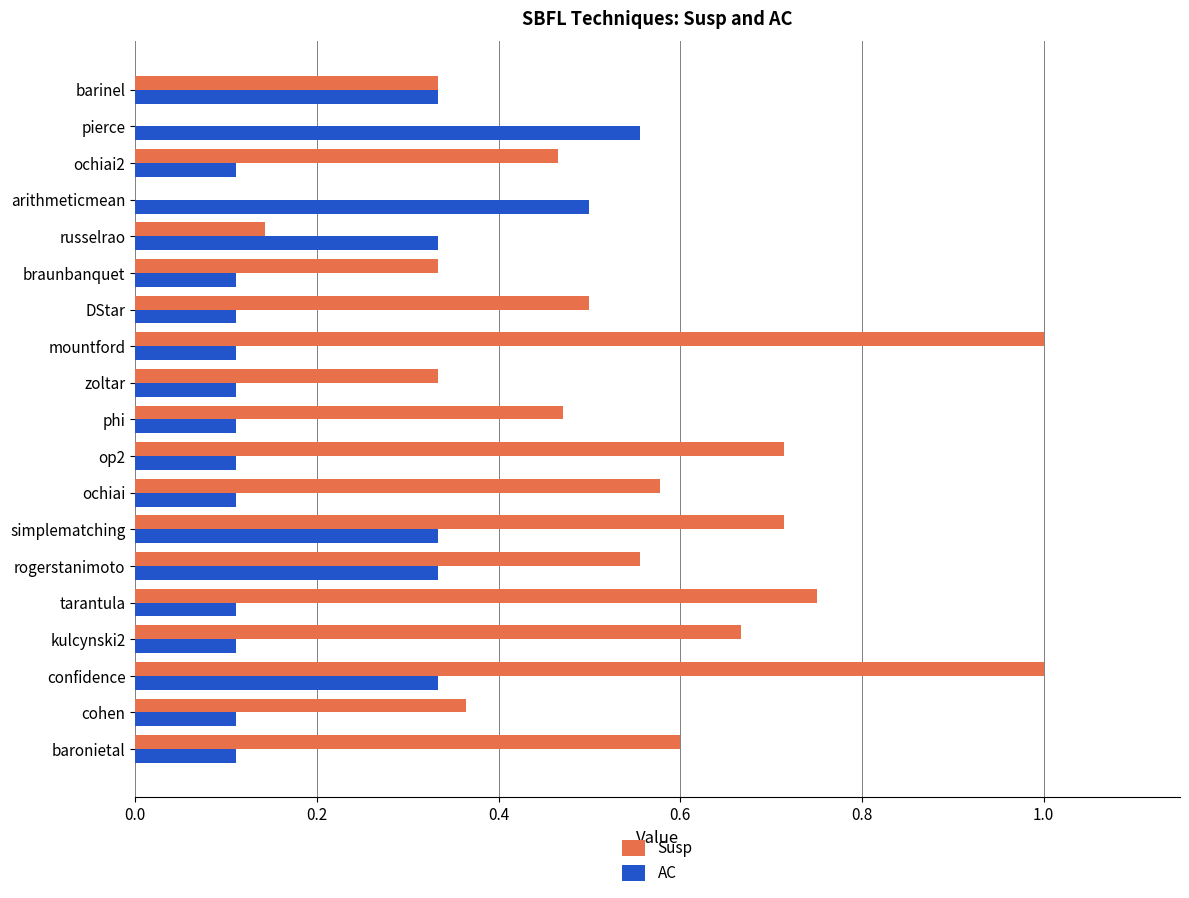

Count the number of data series in this chart.

2